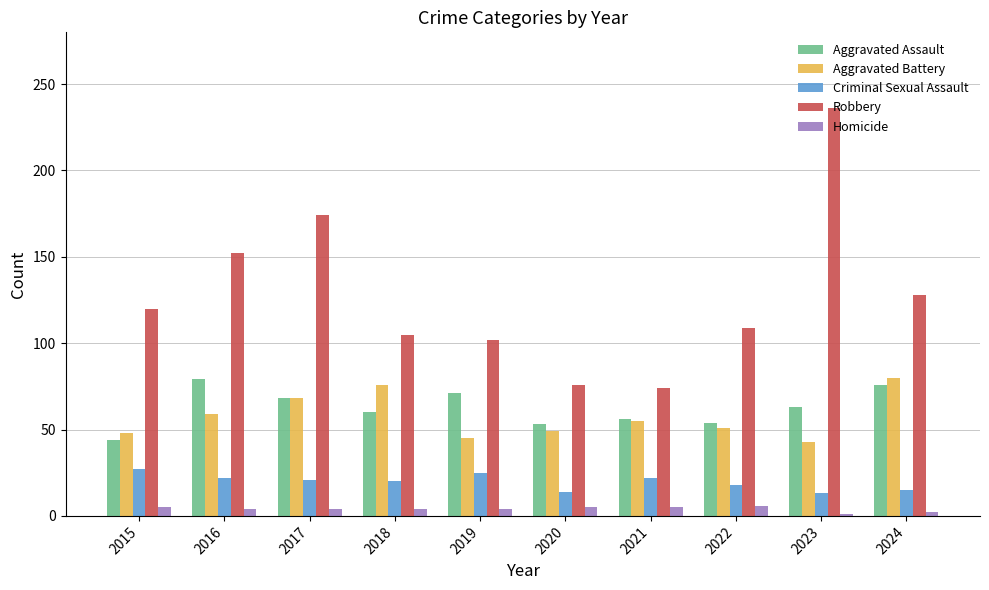

Which series changed the most between 2017 and 2021?

Robbery